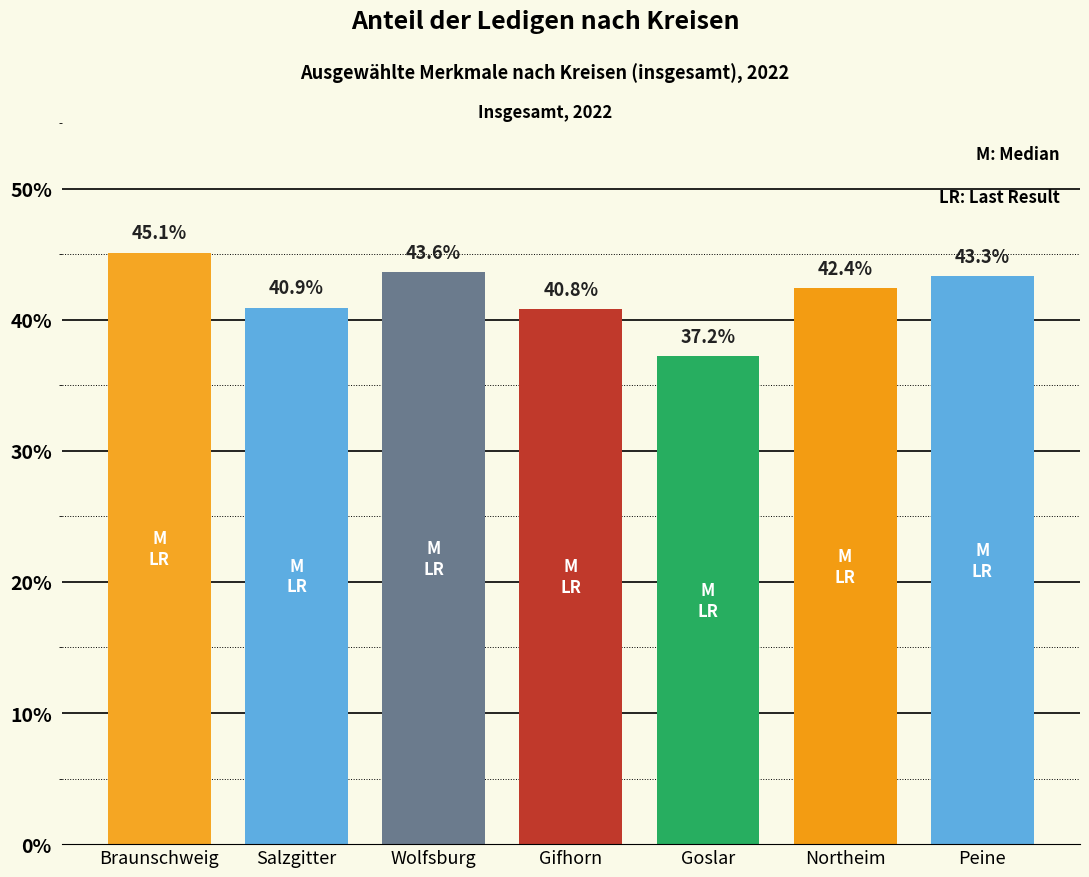

Approximately how many times larger is the value at Salzgitter compared to Peine?

0.9